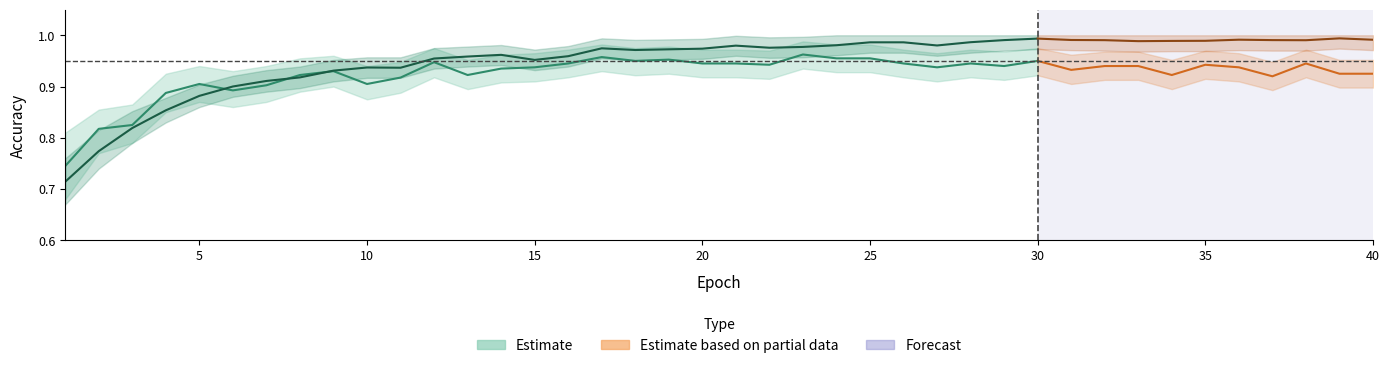

What is the difference between the maximum and minimum values in the test_accuracy_line series?

0.2